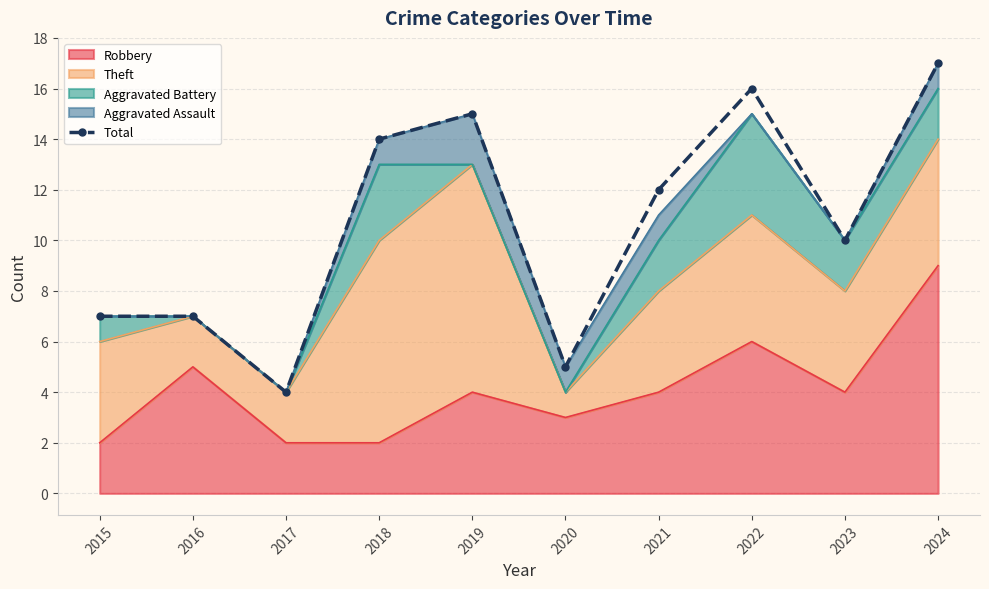

The chart shows a value of 4 at 2022. True or false?

False